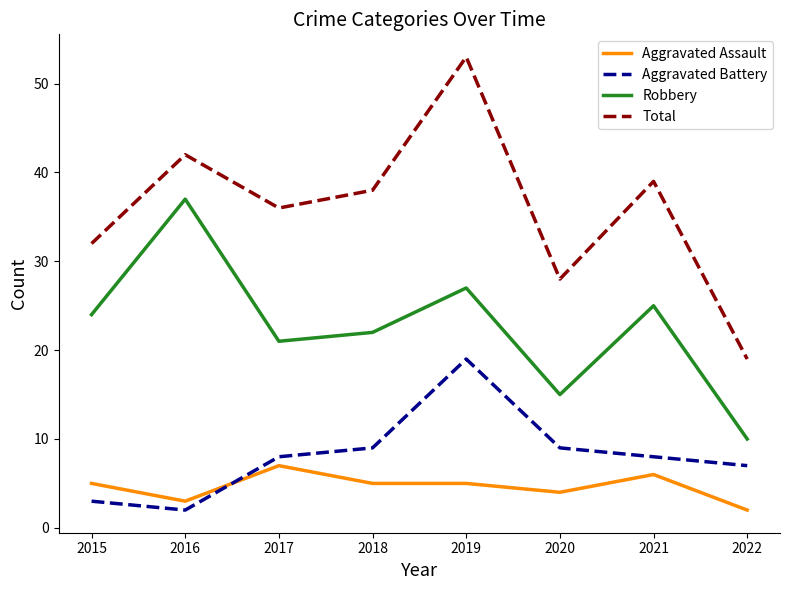

What is the difference between the second highest and second lowest values in the Robbery series?

12